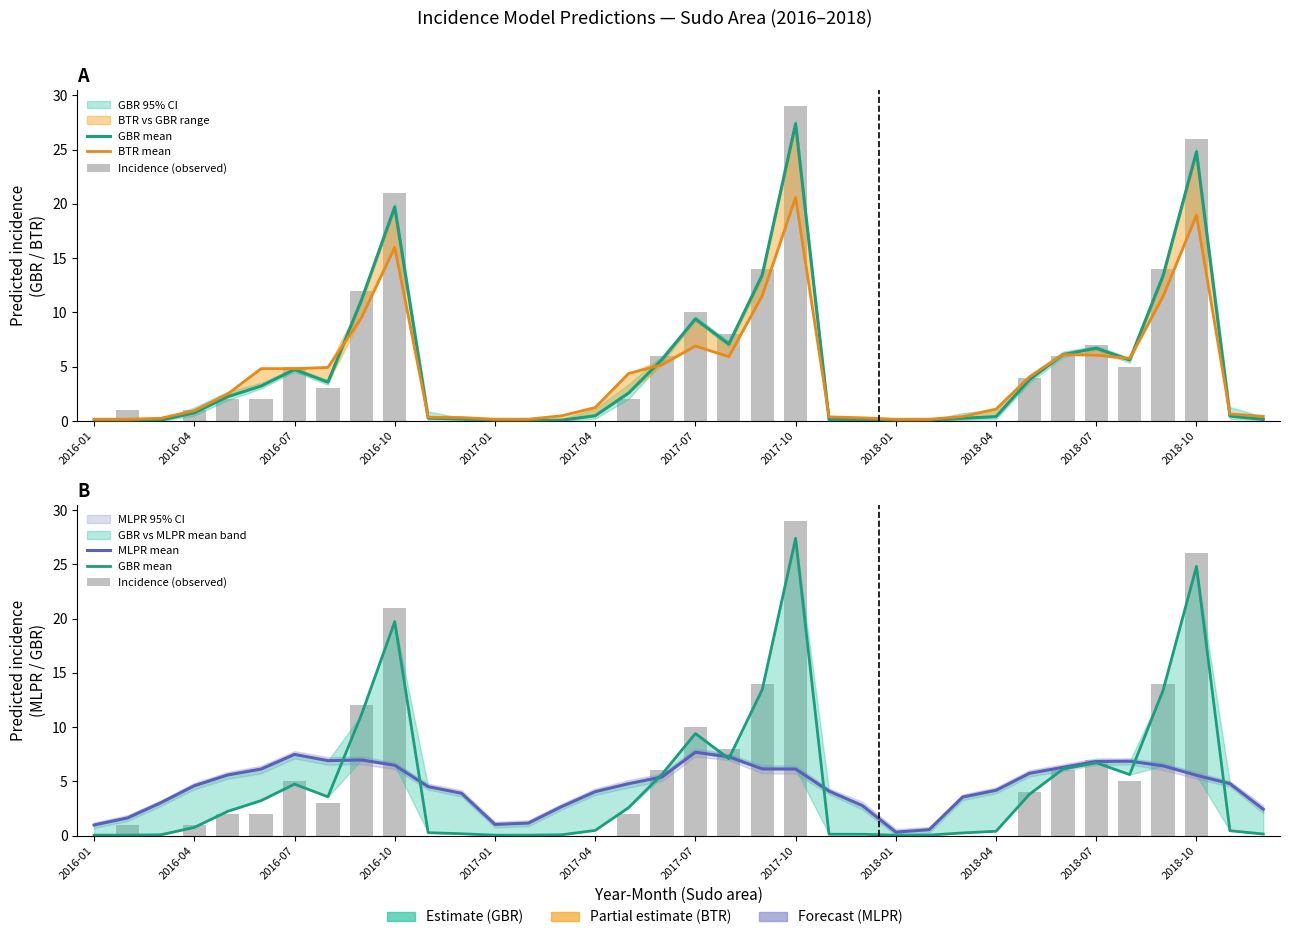

What is the difference between the highest and lowest values at 2018-10?

3.9